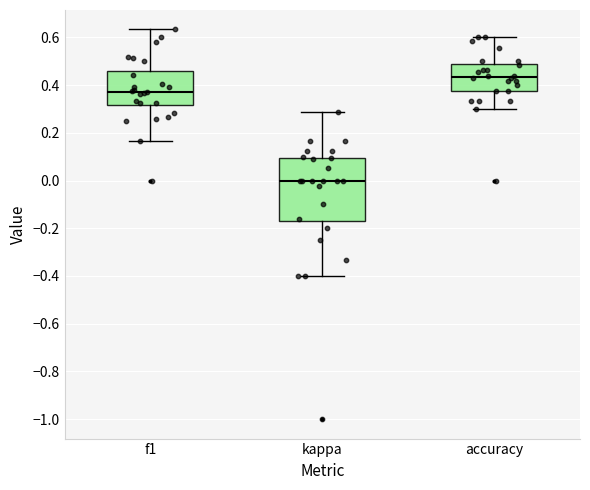

Comparing the boxes themselves (not the whiskers), which one is the tallest?

kappa